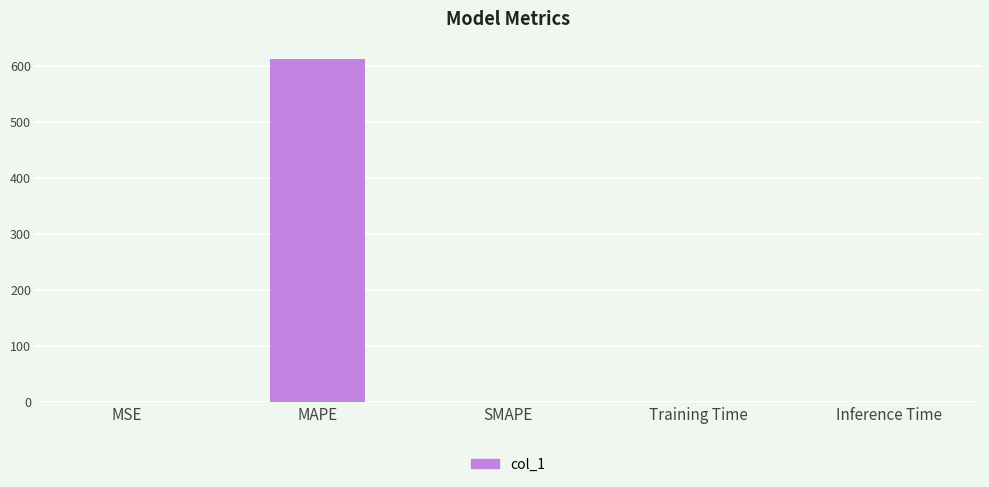

The chart shows a value of 0.0 at Training Time. True or false?

True